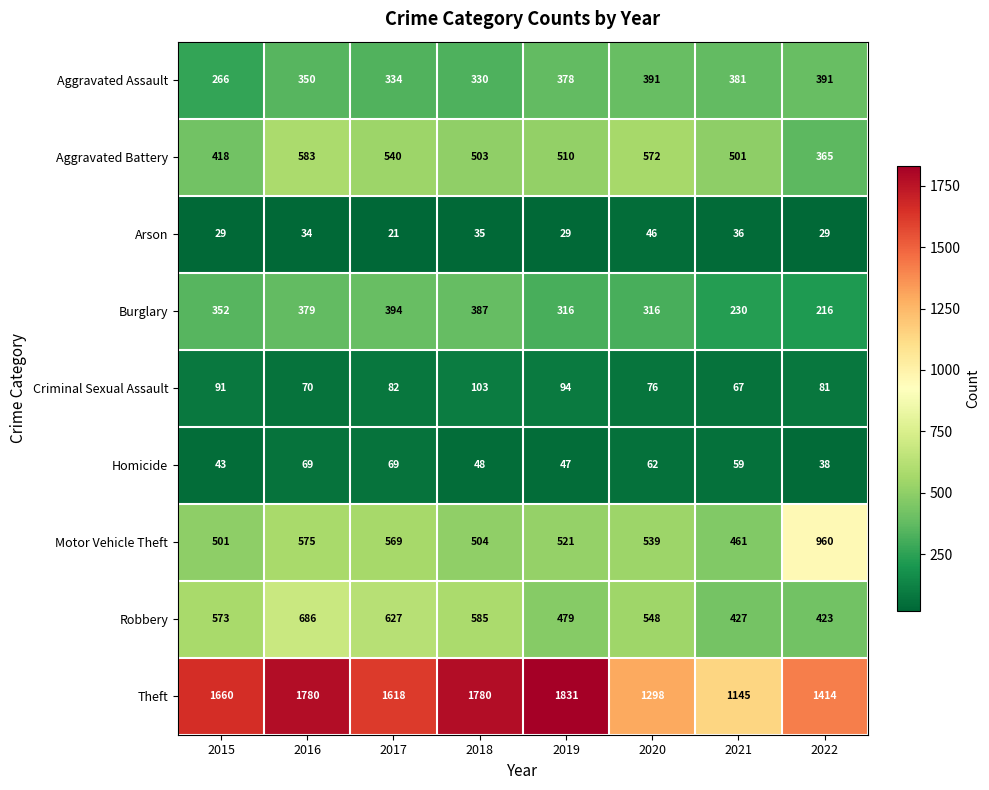

Which series has the widest spread of values?

Theft